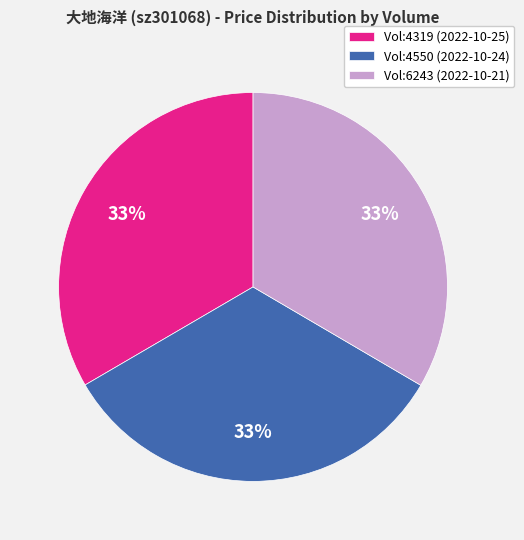

Approximately how many times larger is the value at Vol:6243 (2022-10-21) compared to Vol:4319 (2022-10-25)?

1.0